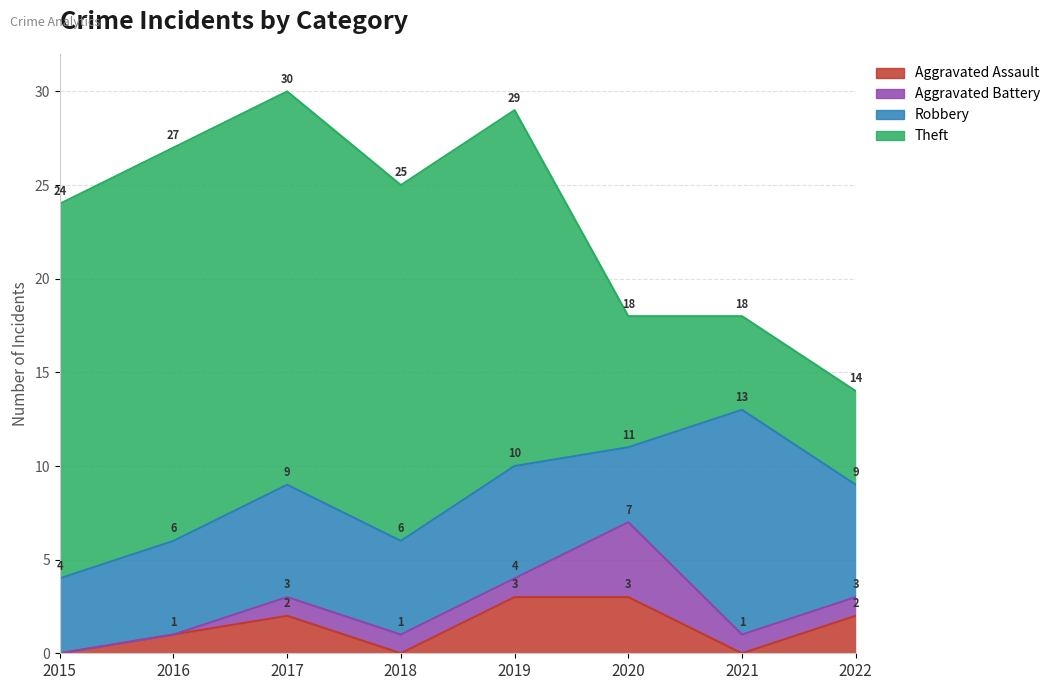

Where is the first local minimum for Robbery?

2018